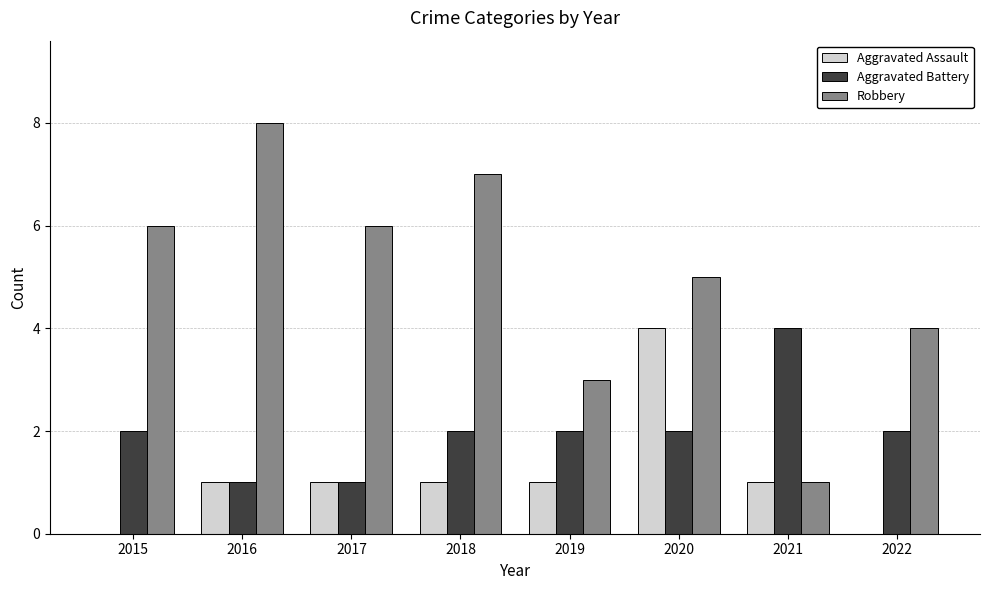

What is the approximate value of Aggravated Battery at 2022?

2